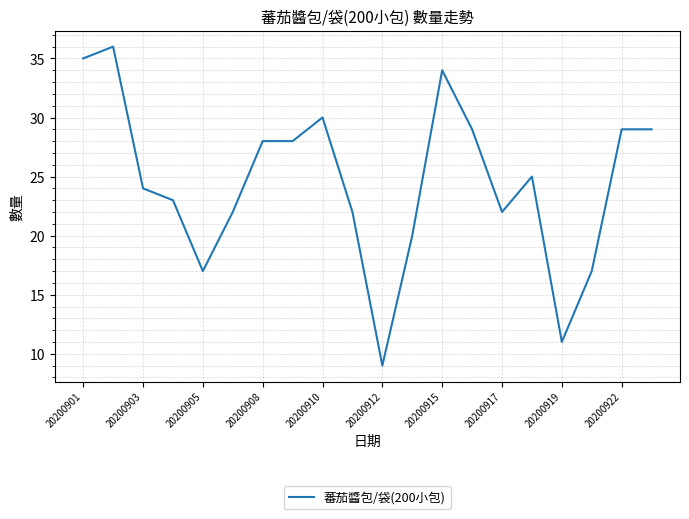

Does the chart have visible grid lines?

Yes